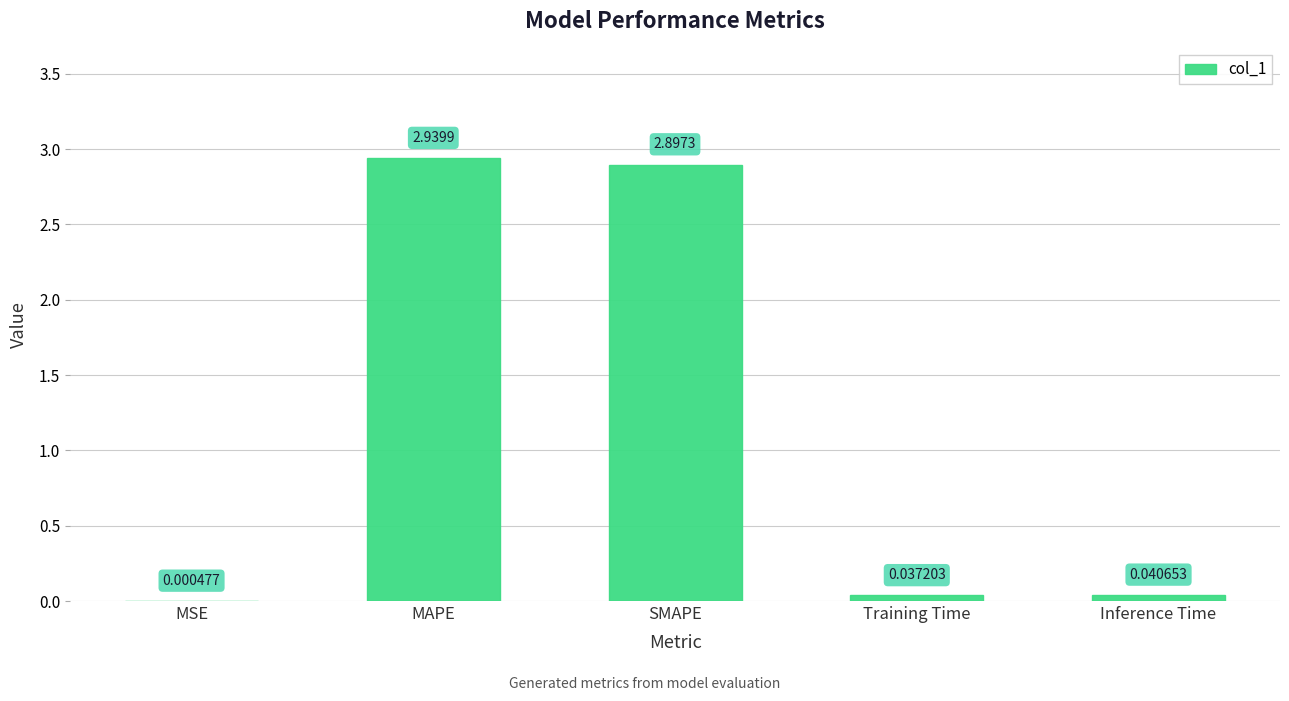

Which label corresponds to the largest value in the chart?

MAPE